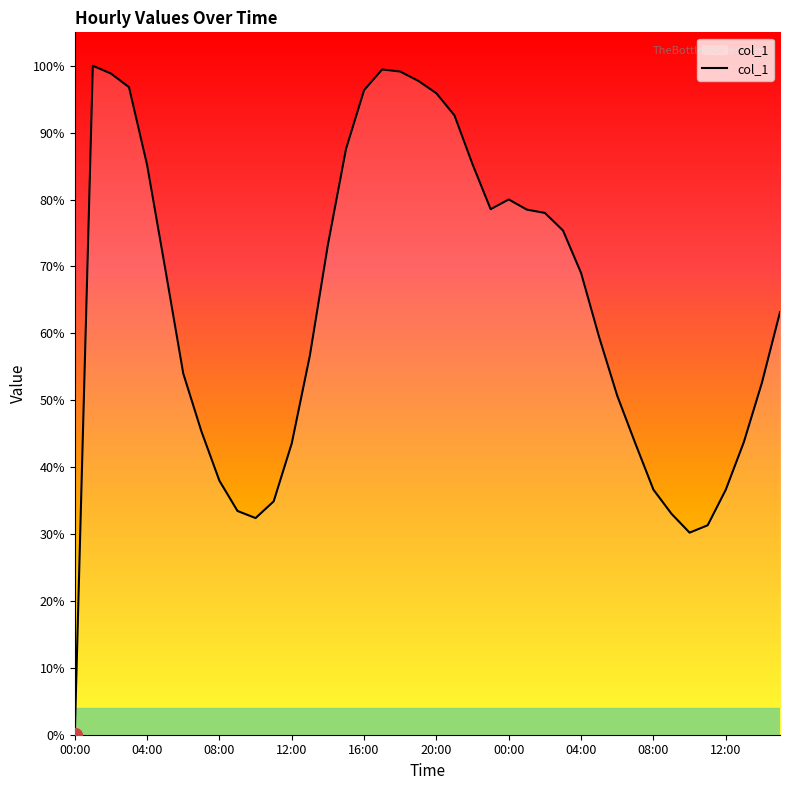

Does the chart have visible grid lines?

No